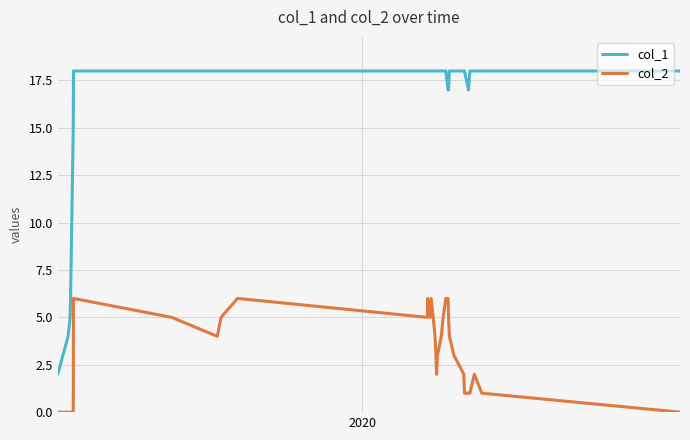

What is the greatest value displayed?

18